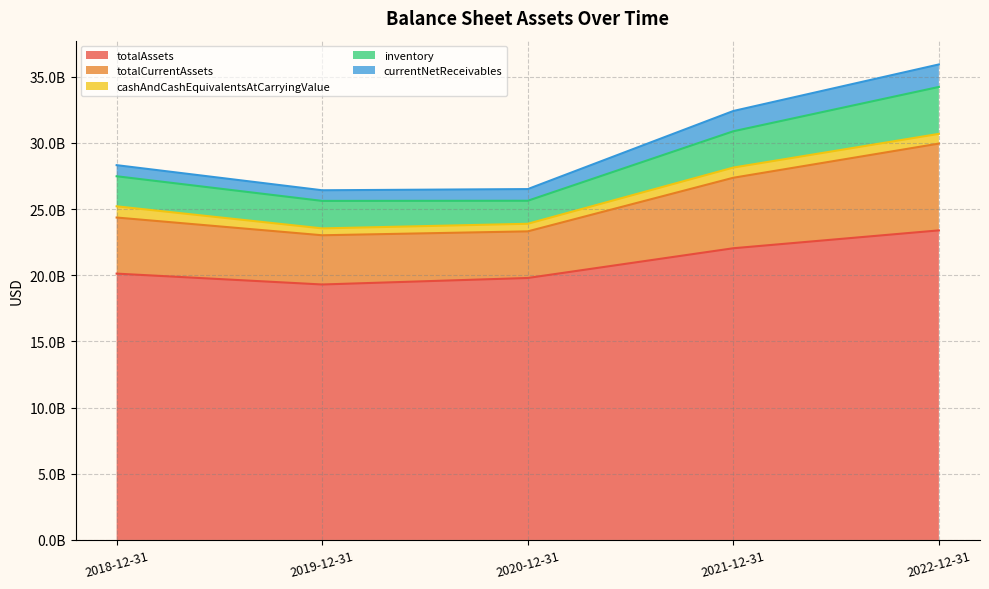

Is the value of cashAndCashEquivalentsAtCarryingValue at 2022-12-31 greater than the value of totalCurrentAssets at 2020-12-31?

No